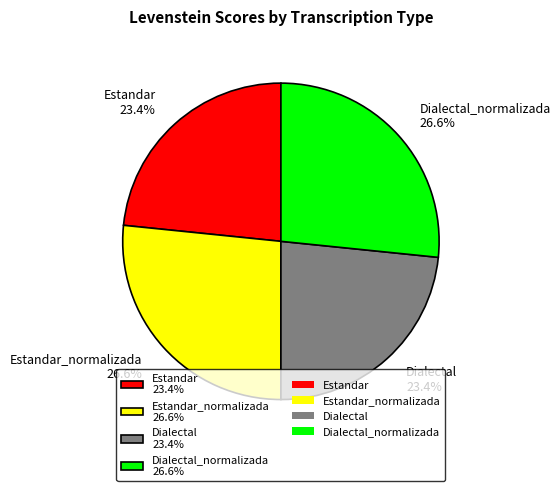

What portion of the pie excludes Dialectal 23.4%?

76.6%